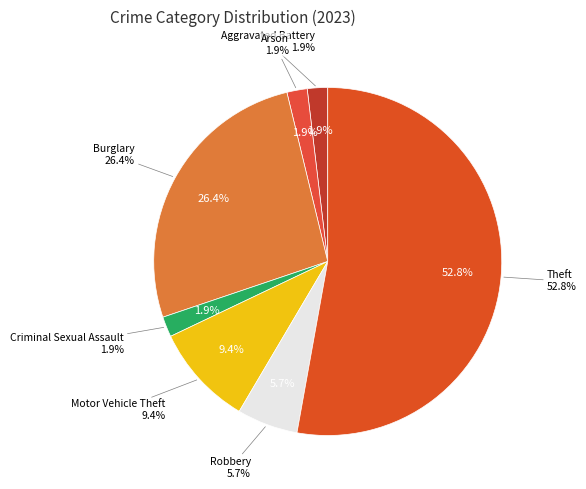

Is the sum of Robbery and Burglary greater than half?

No